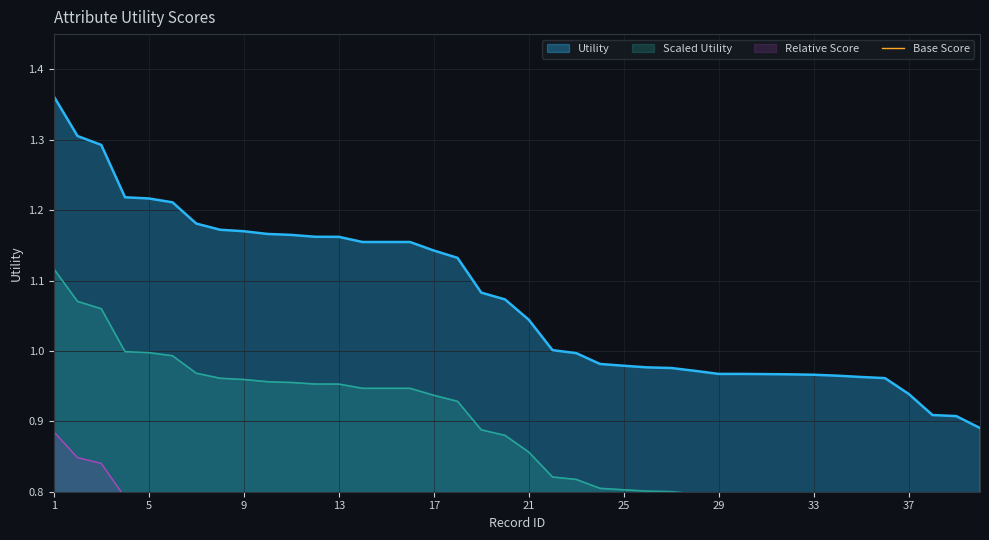

True or false: Utility has a value of 0.8 at 17.

False